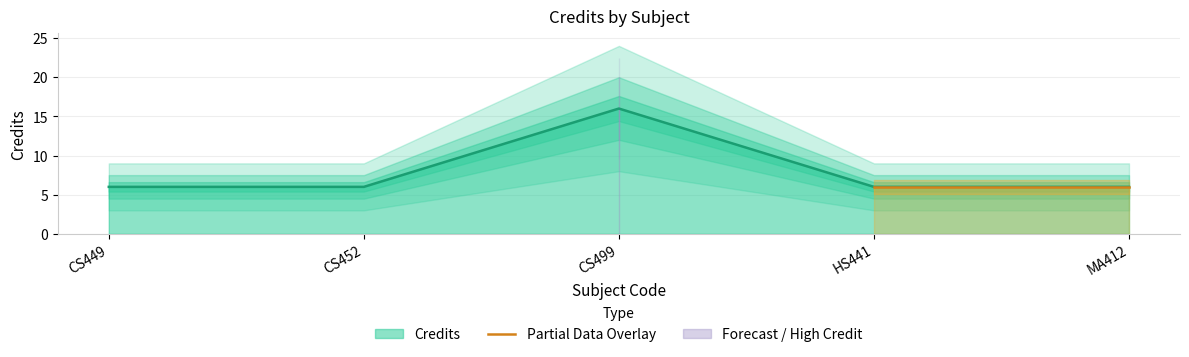

What is the smallest value displayed?

6